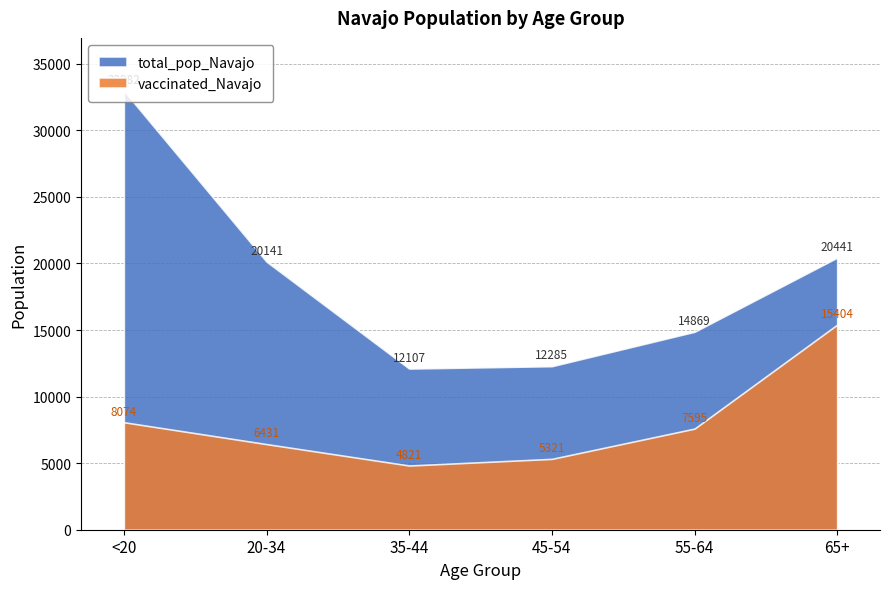

How many series are shown in this chart?

2